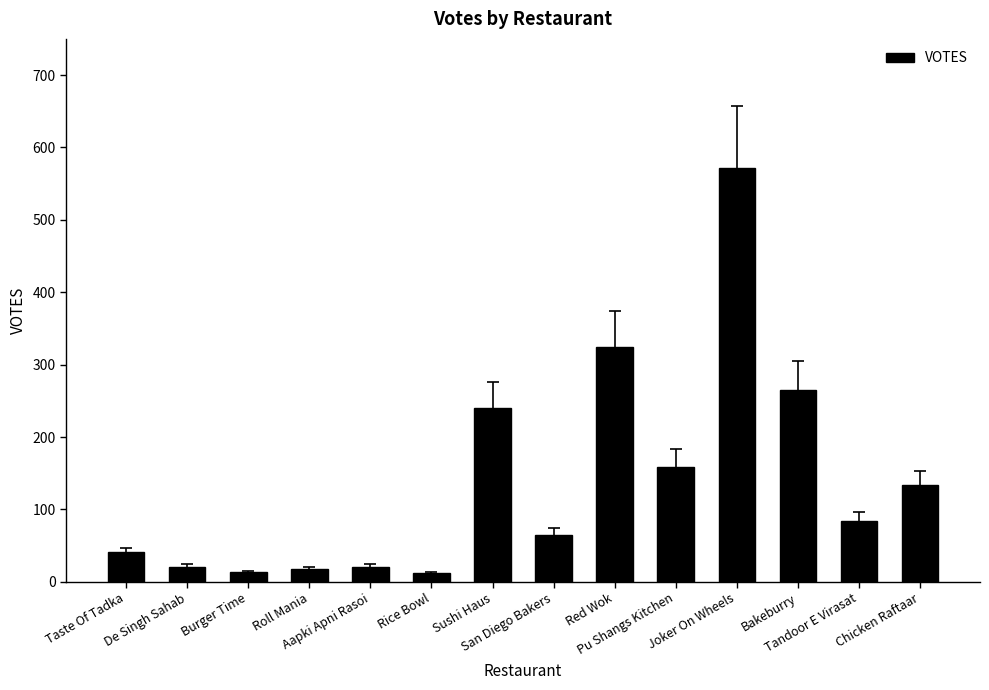

What is the maximum value shown in the chart?

571